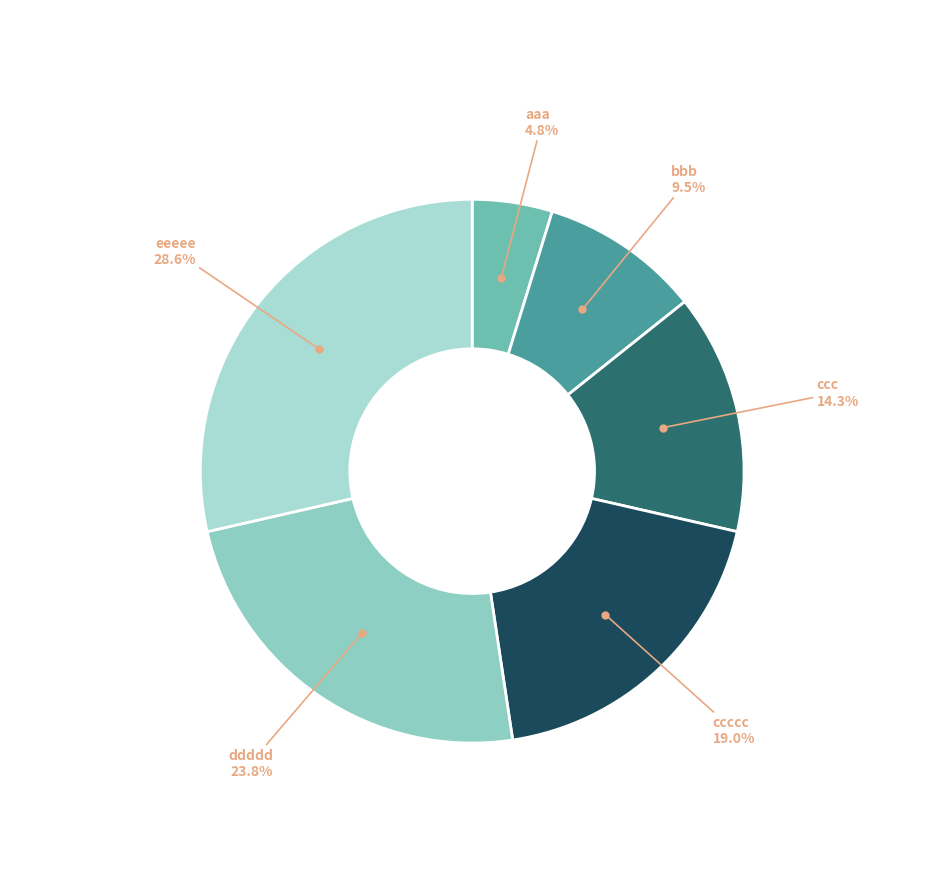

Count the number of slices in the pie.

6